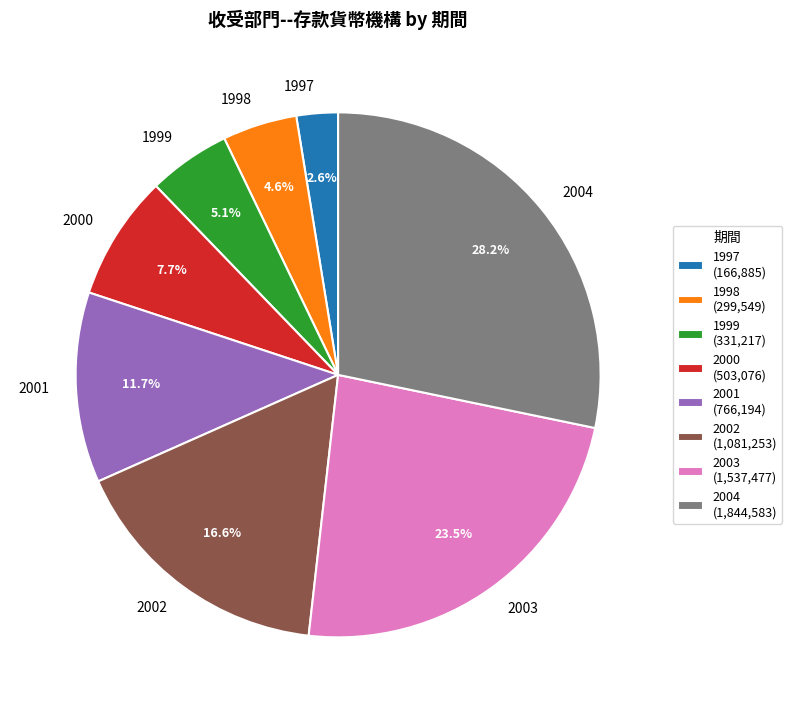

Approximately how many times larger is the value at 2003 compared to 2002?

1.4